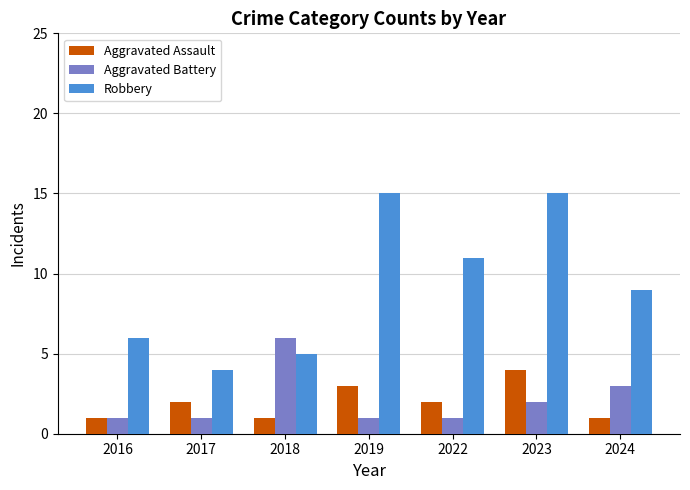

What is the difference between the highest and lowest values at 2024?

8